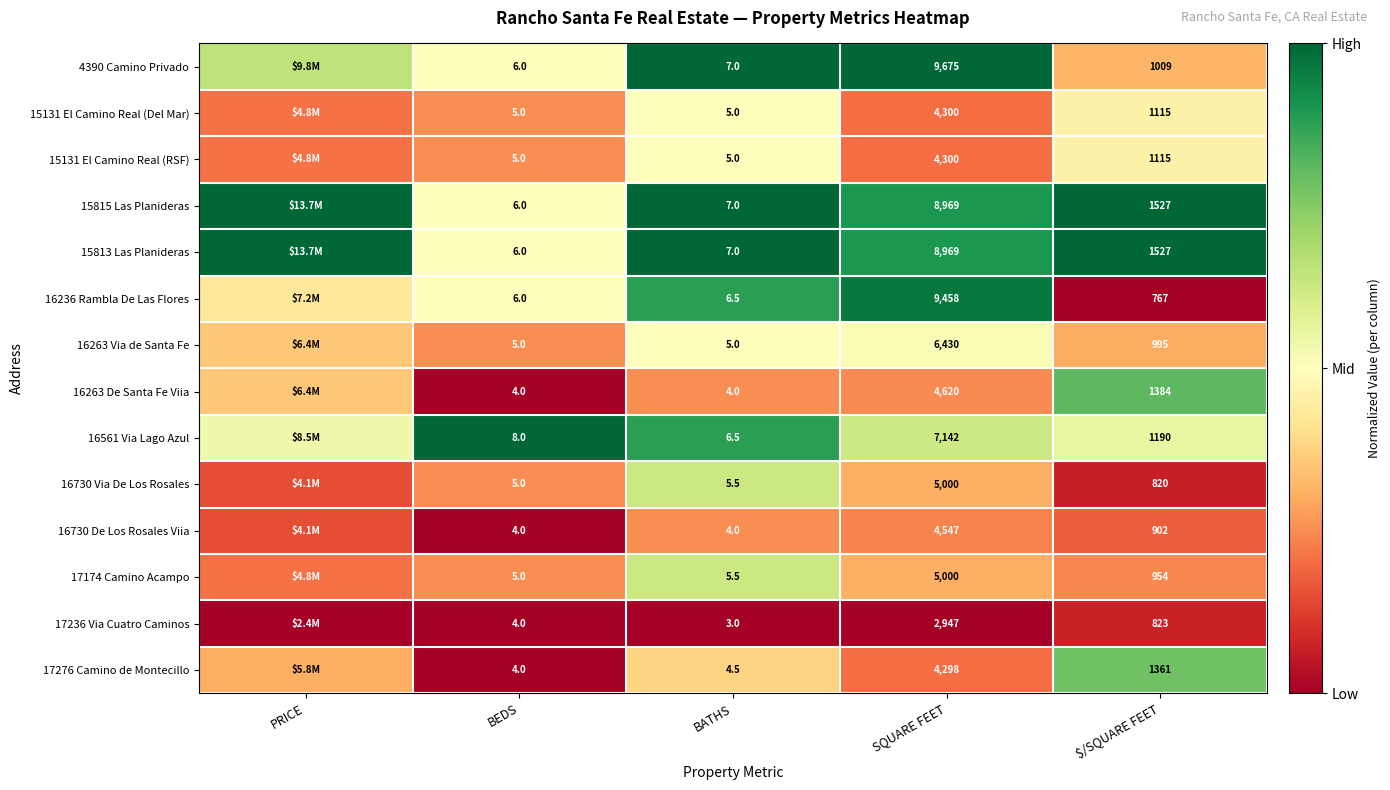

Is the value of 16561 Via Lago Azul at BEDS greater than the value of 17174 Camino Acampo at BATHS?

Yes